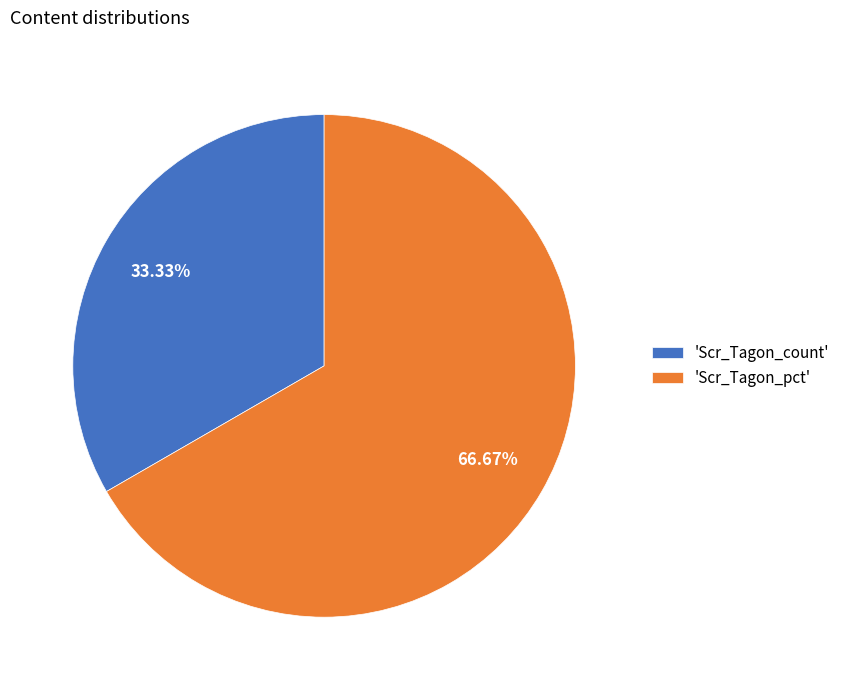

Count the number of slices in the pie.

2